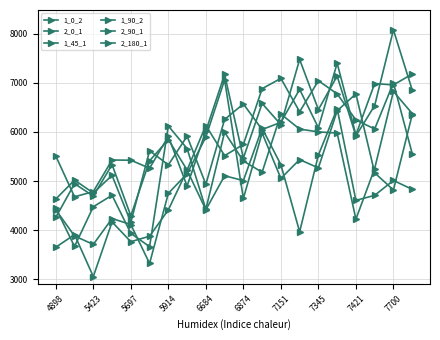

How many lines are shown in the chart?

6